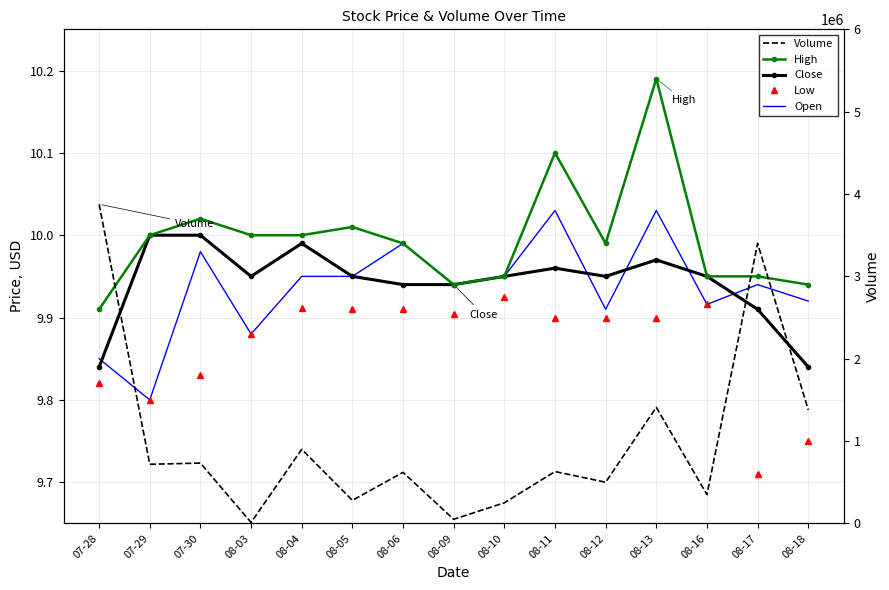

How many lines are shown in the chart?

5